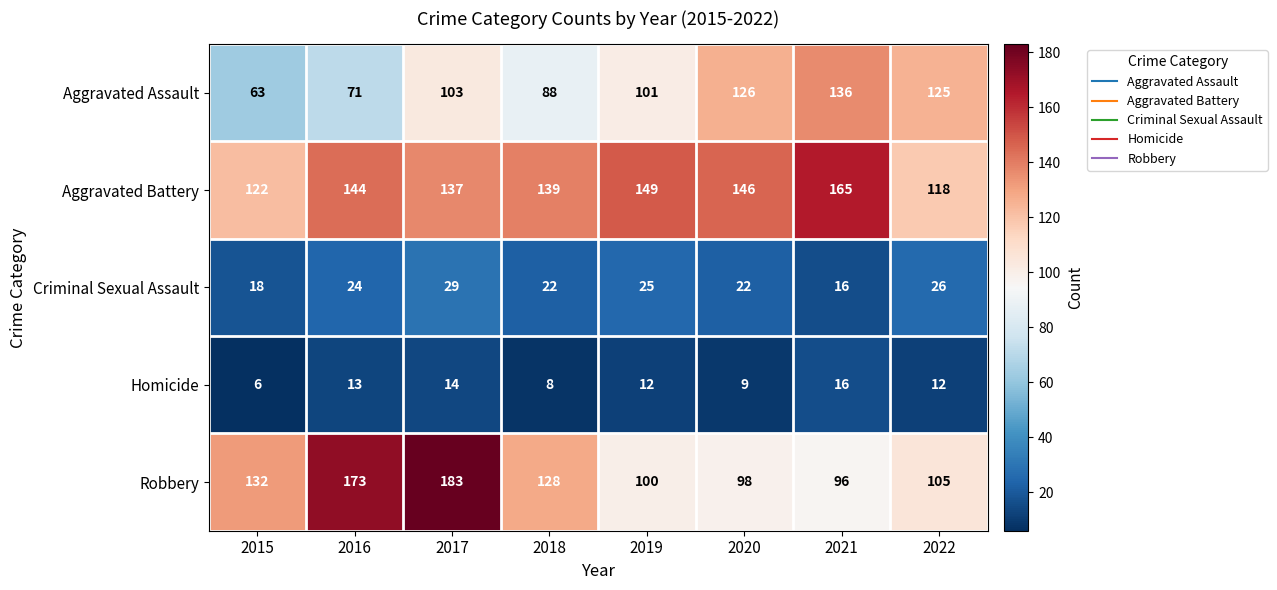

What is the approximate value of Criminal Sexual Assault at 2017, to the nearest 10?

30